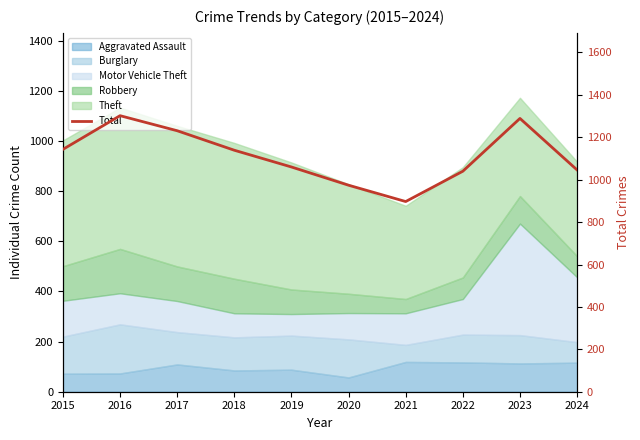

The value at 2017 is 1626. True or false?

False